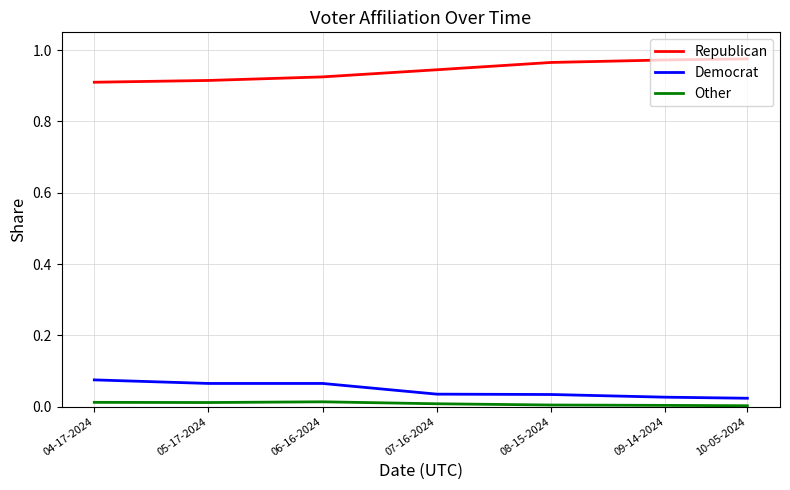

True or false: Other and Republican cross at least once.

False